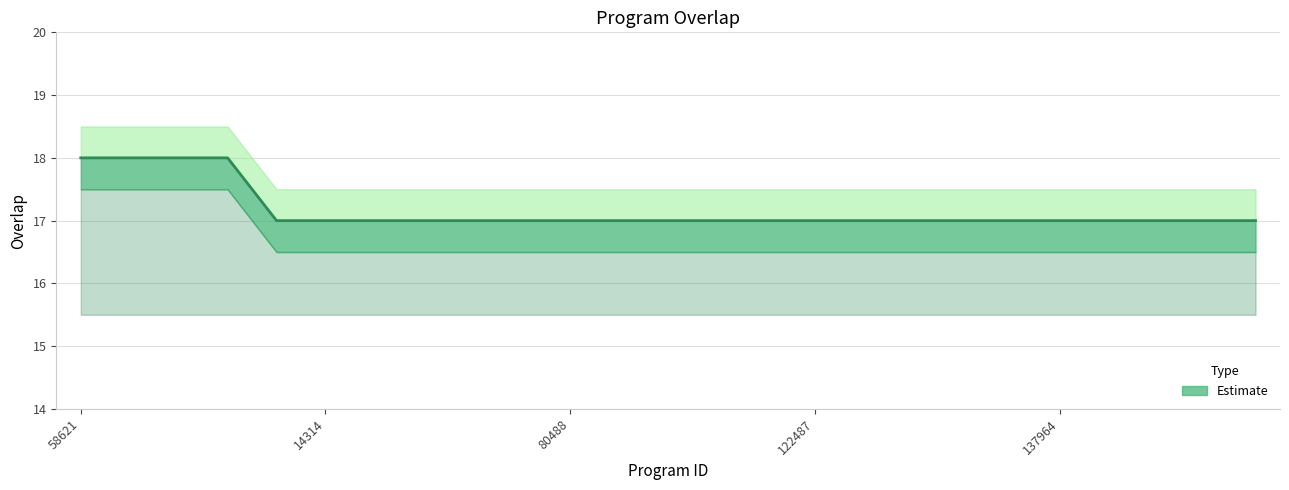

How many distinct data groups are displayed?

1